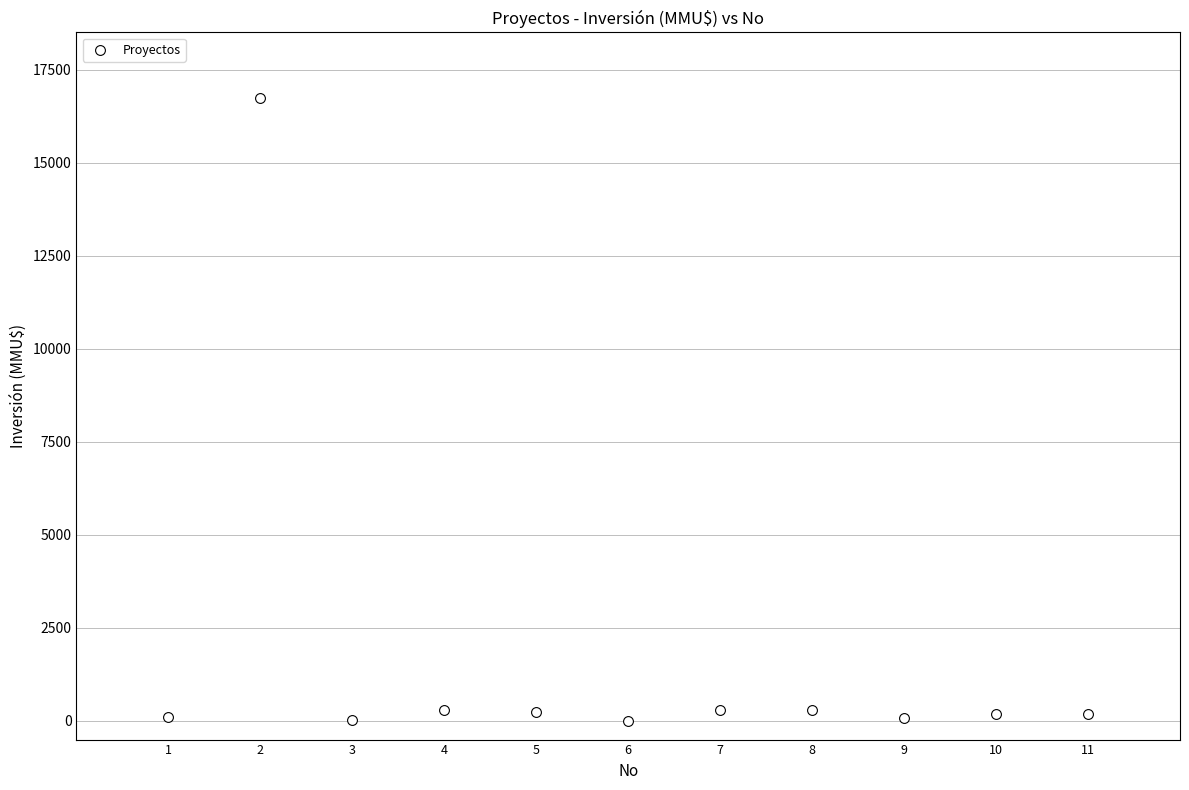

What is the average X value?

6